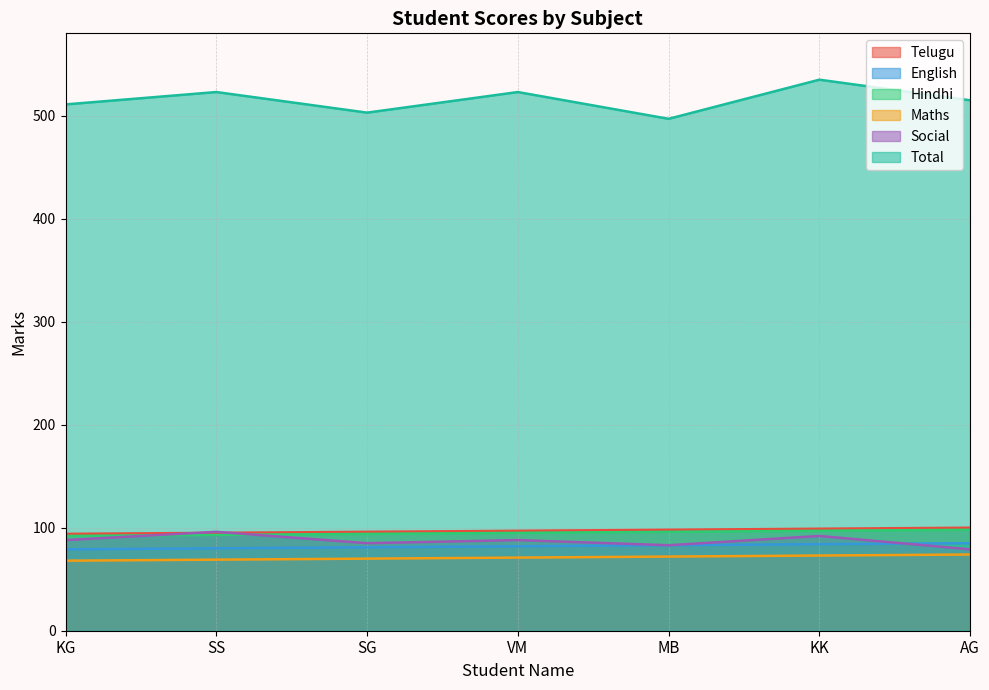

The Hindhi series shows 163 at SG. True or false?

False